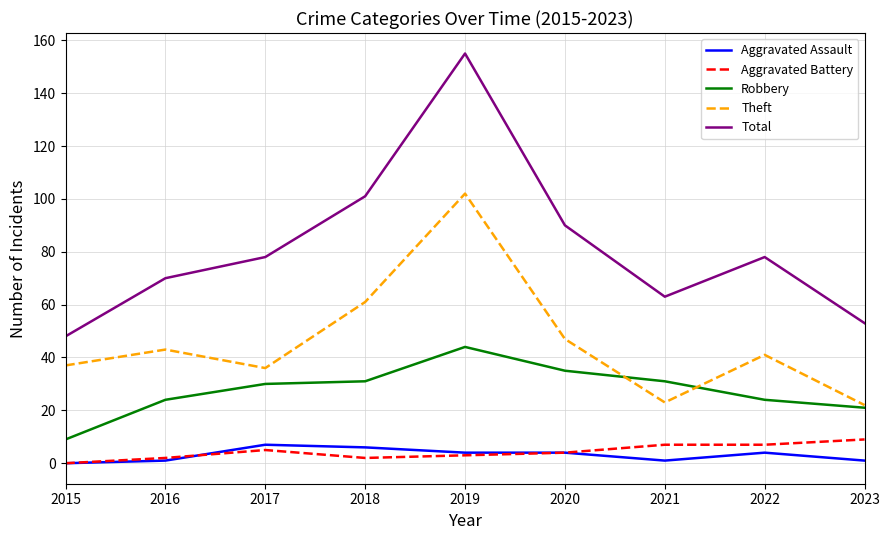

What is the spread (max minus min) of values at 2022?

74